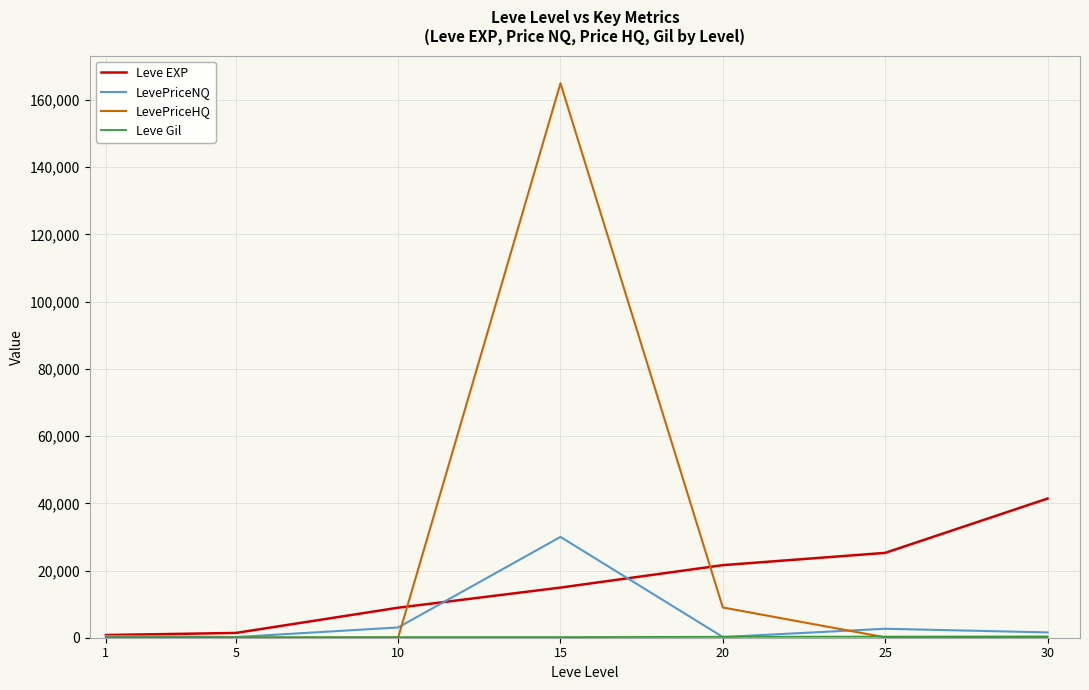

At which category is the sum across all series the highest?

15